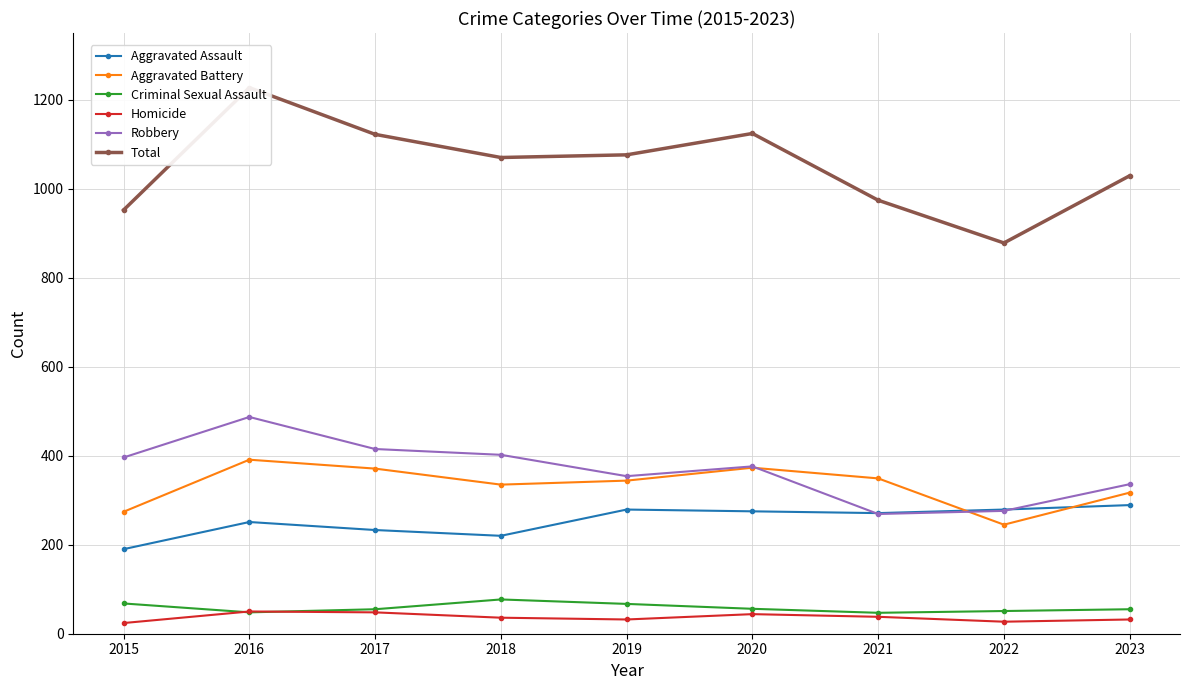

Is it true that Homicide equals 17 at 2018?

False